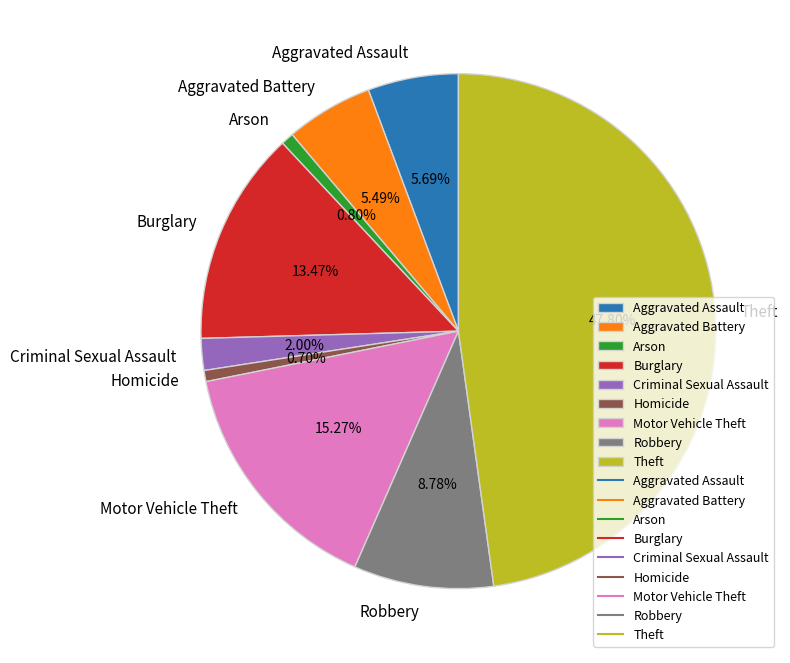

To the nearest percent, what is the difference between the Robbery and Aggravated Assault slice percentages?

3%